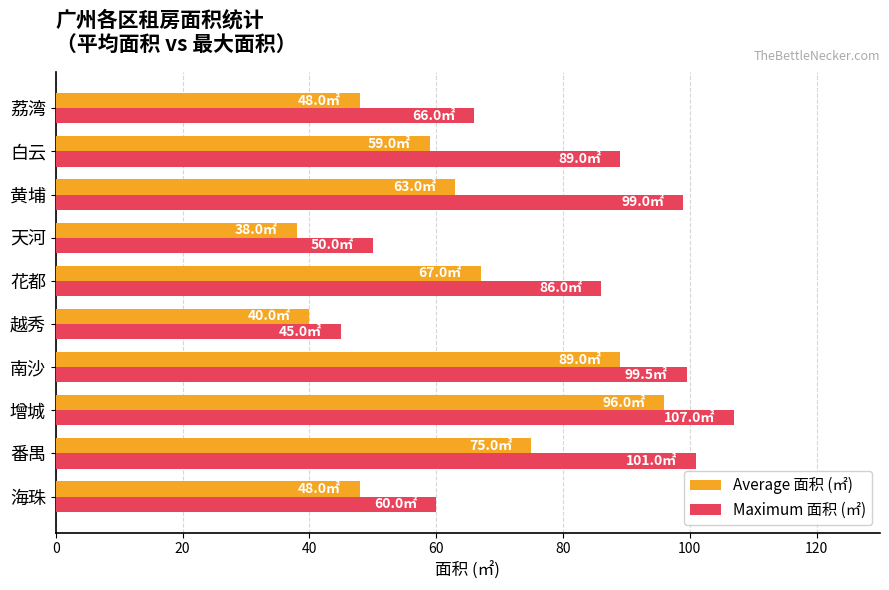

Read the Maximum 面积 (㎡) value at 增城.

107.0